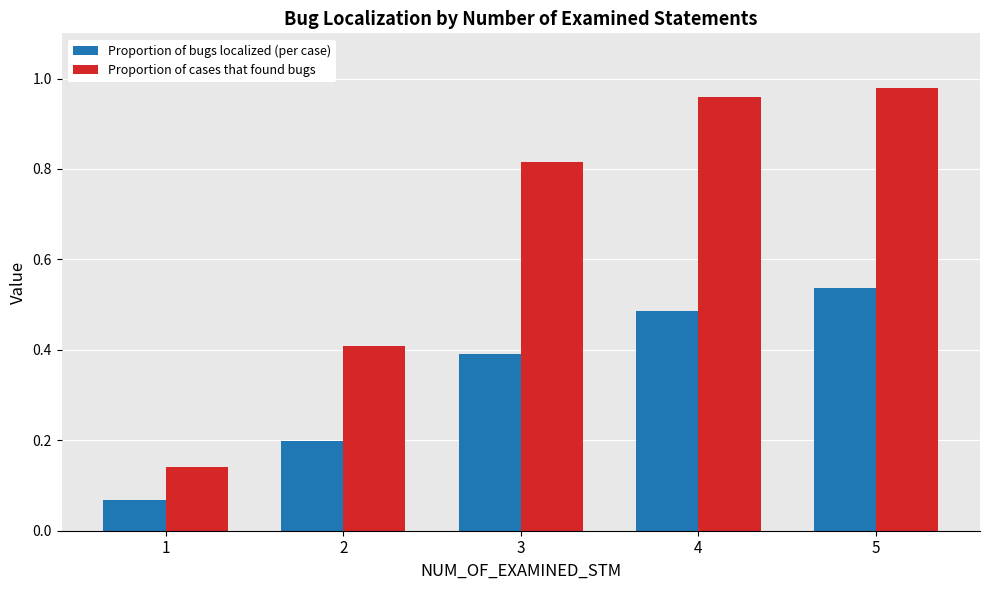

The Proportion of cases that found bugs series shows 1.5 at 4. True or false?

False